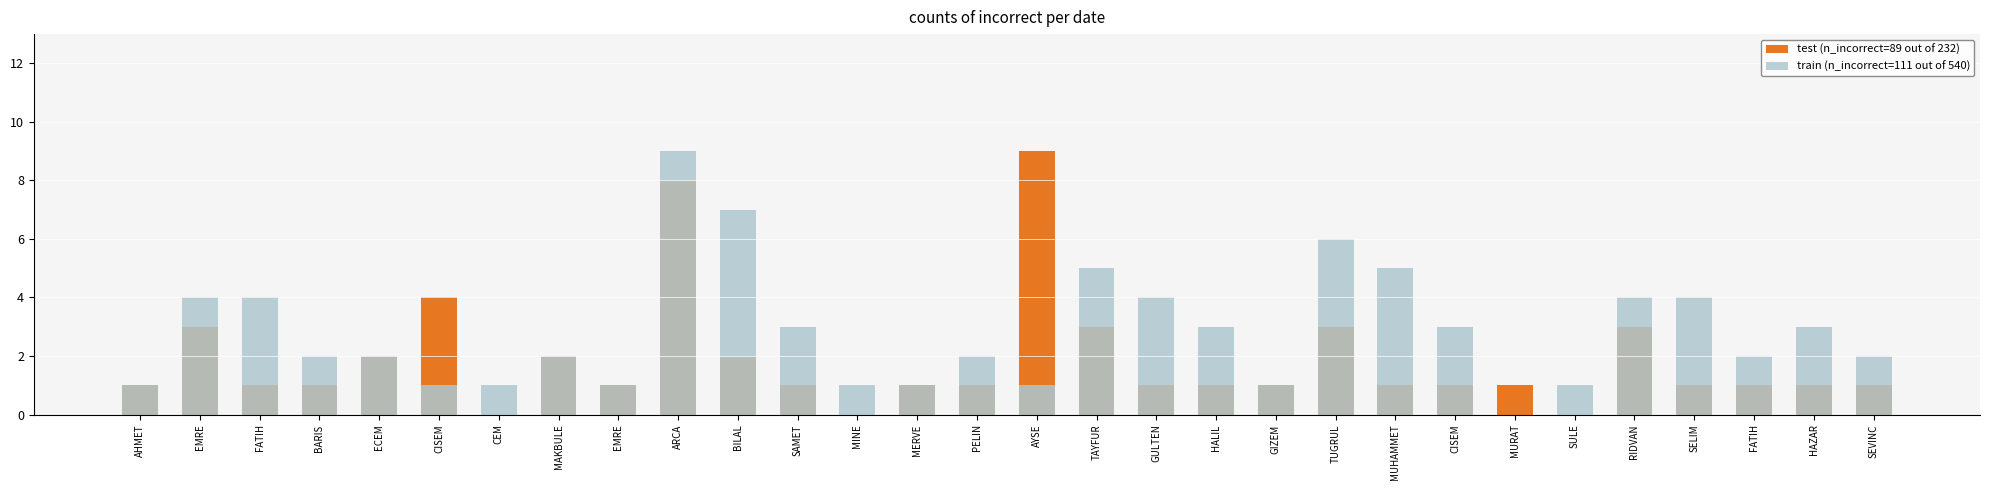

Reading left to right, what are all the values shown in this chart?

test (n_incorrect=89 out of 232): 1	3	1	1	2	4	0	2	1	8	2	1	0	1	1	9	3	1	1	1	3	1	1	1	0	3	1	1	1	1
train (n_incorrect=111 out of 540): 1	4	4	2	2	1	1	2	1	9	7	3	1	1	2	1	5	4	3	1	6	5	3	0	1	4	4	2	3	2